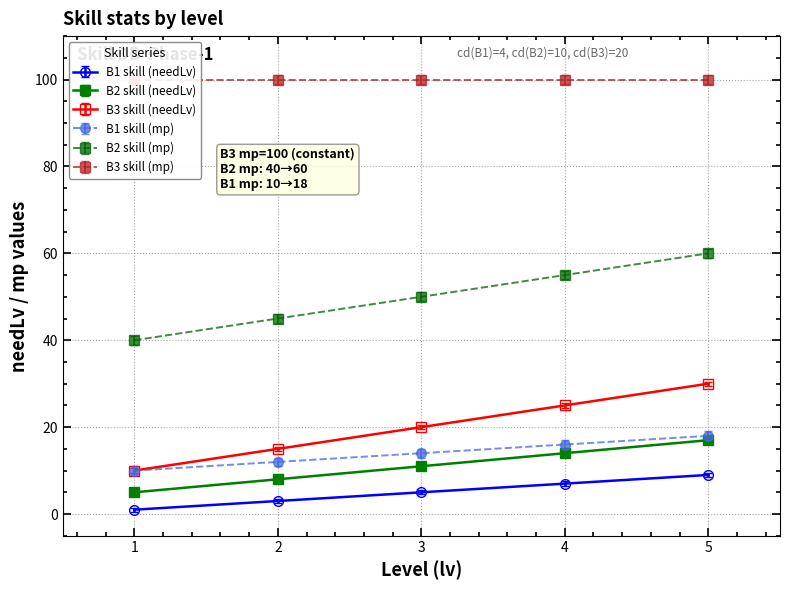

True or false: B1 skill (needLv) and B2 skill (mp) cross at least once.

False